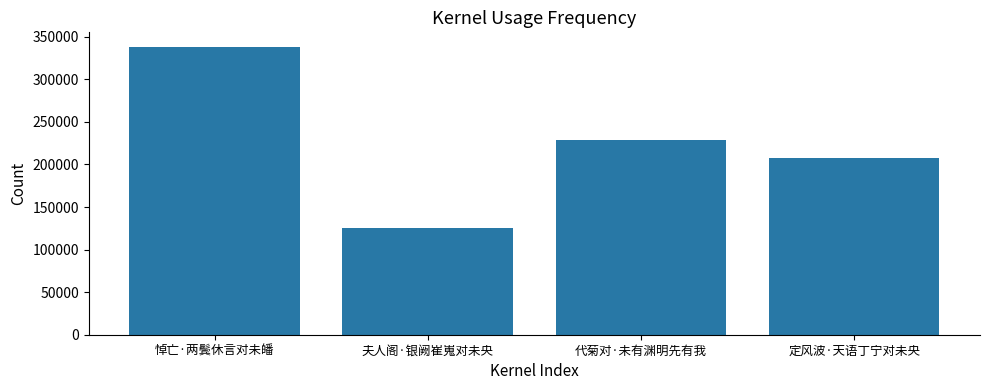

What is the difference between the maximum and minimum values?

213218